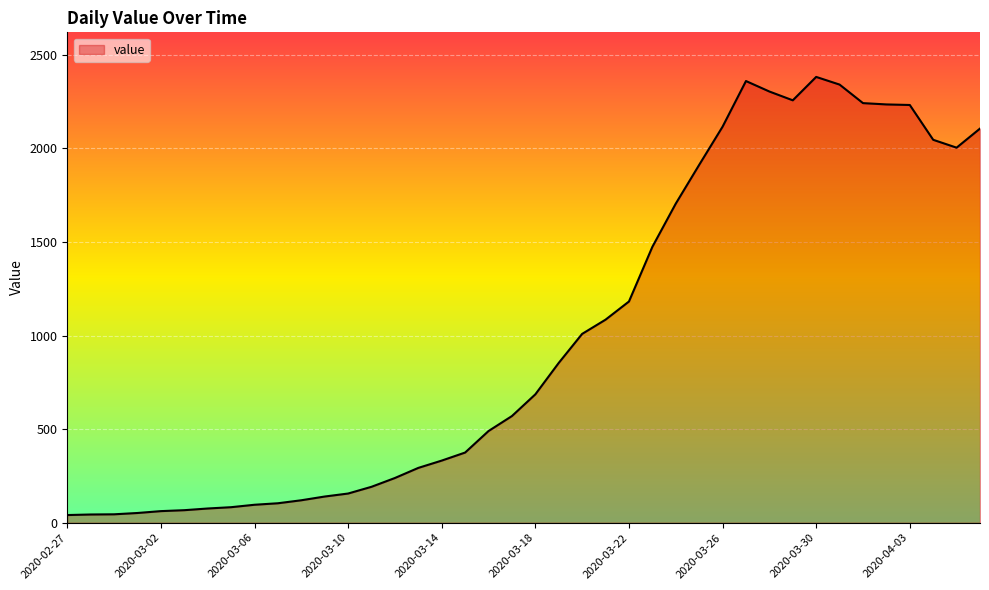

What is the maximum value shown in the chart?

2382